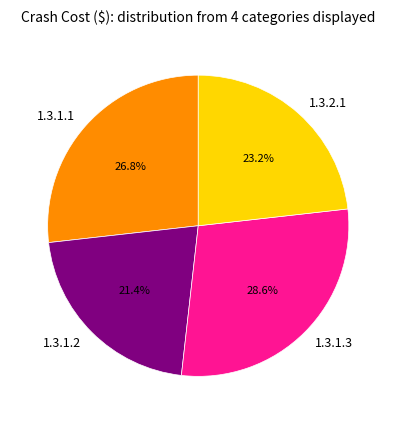

How much of the chart is everything except 1.3.2.1?

76.8%